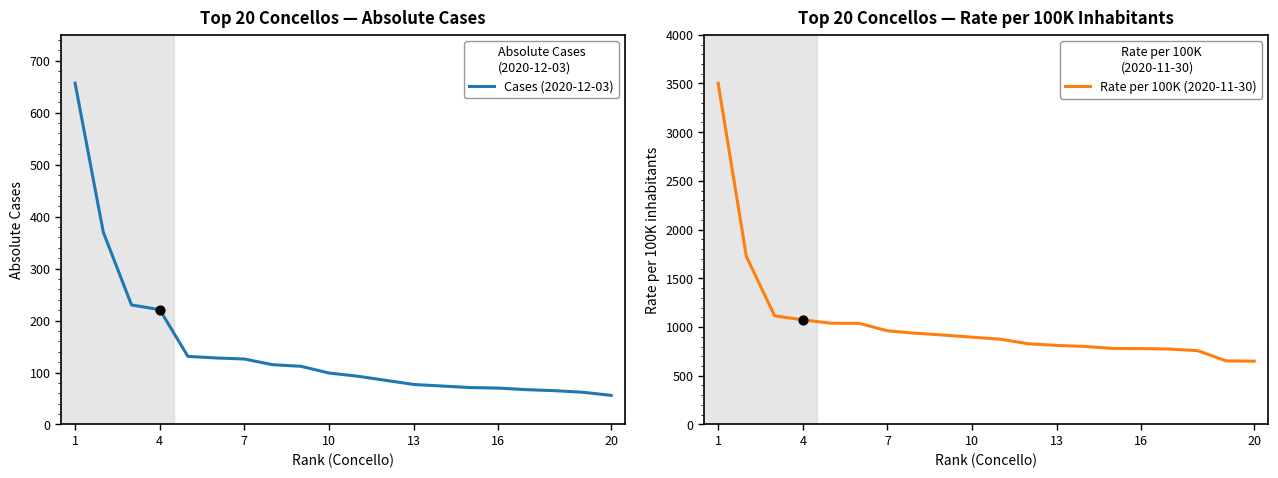

At which category is the sum across all series the highest?

1